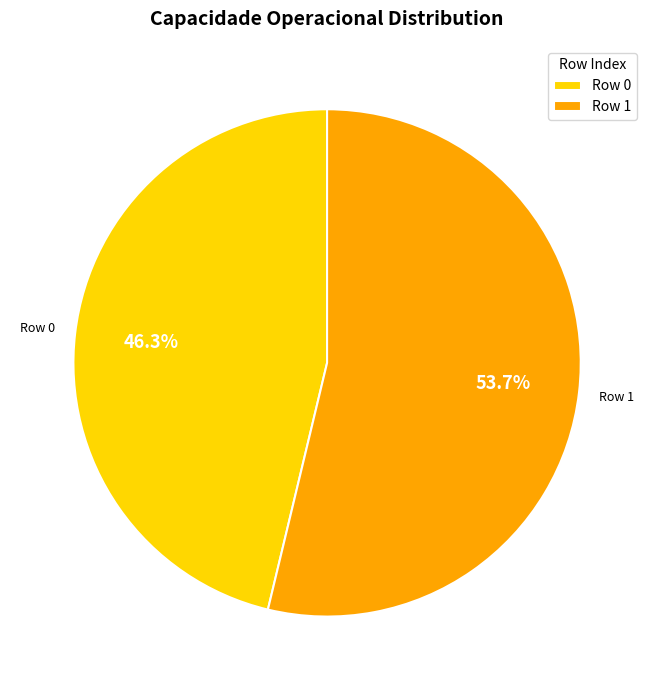

What percentage is the Row 1 slice, to the nearest percent?

54%